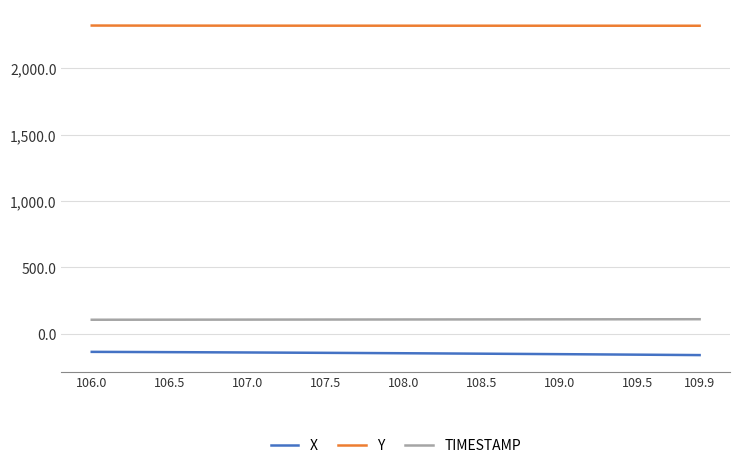

List the series in order of their peak value, highest first.

Y, TIMESTAMP, X